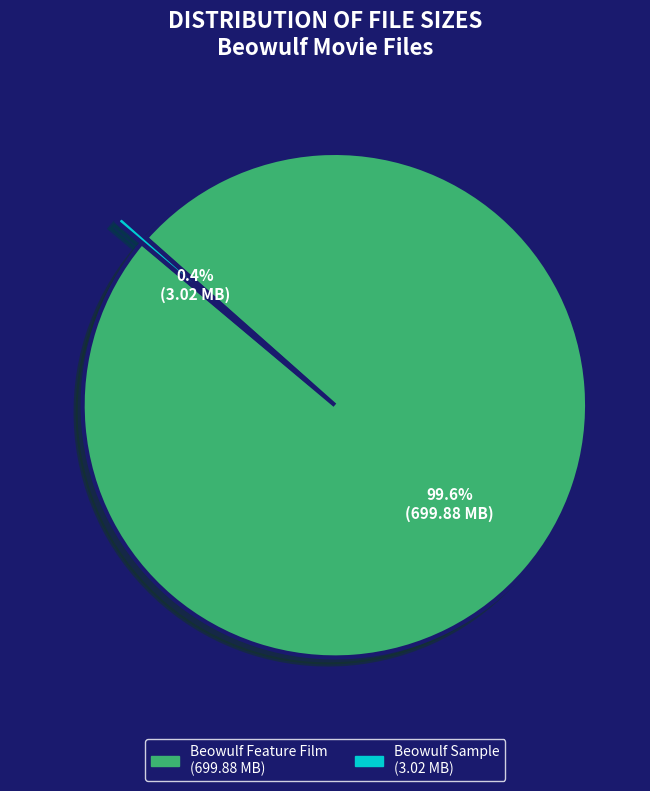

How many segments does this pie chart have?

2